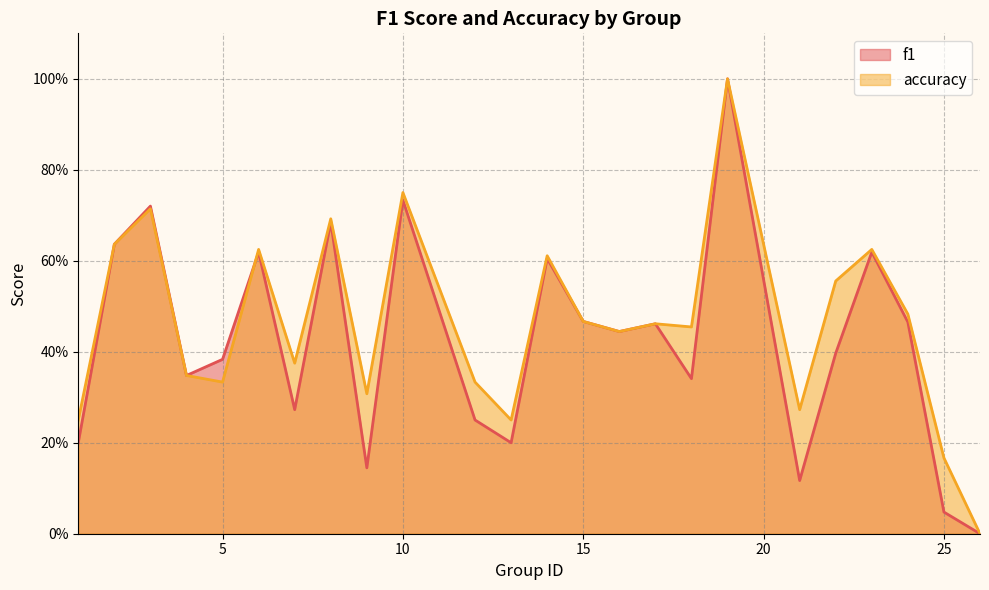

What are all the series names shown in the legend?

f1, accuracy